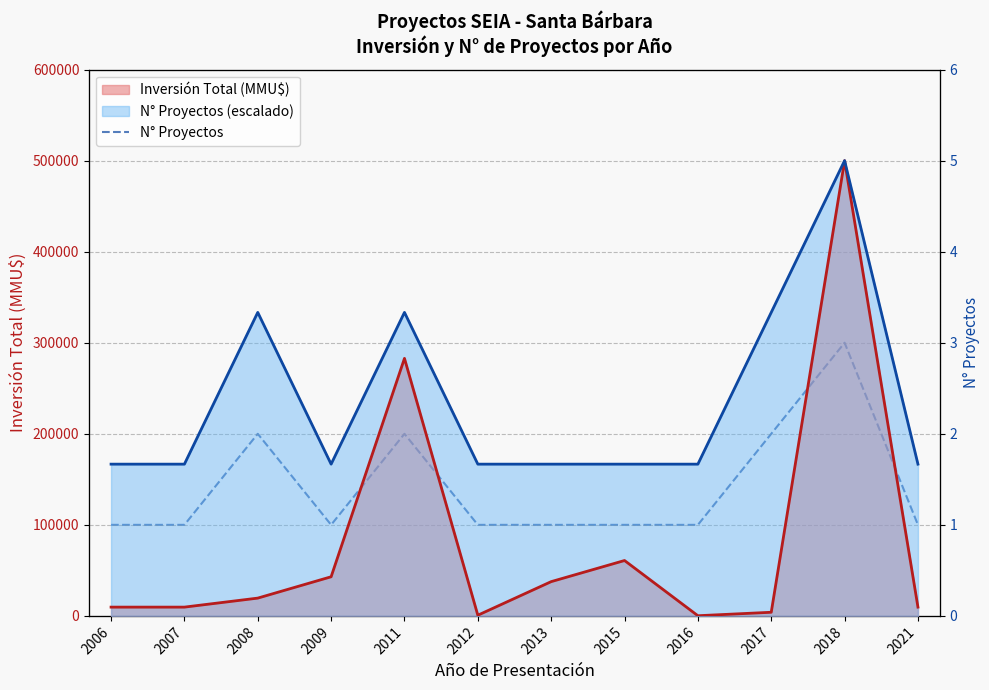

Reading left to right, what are all the values shown in this chart?

1	1	2	1	2	1	1	1	1	2	3	1